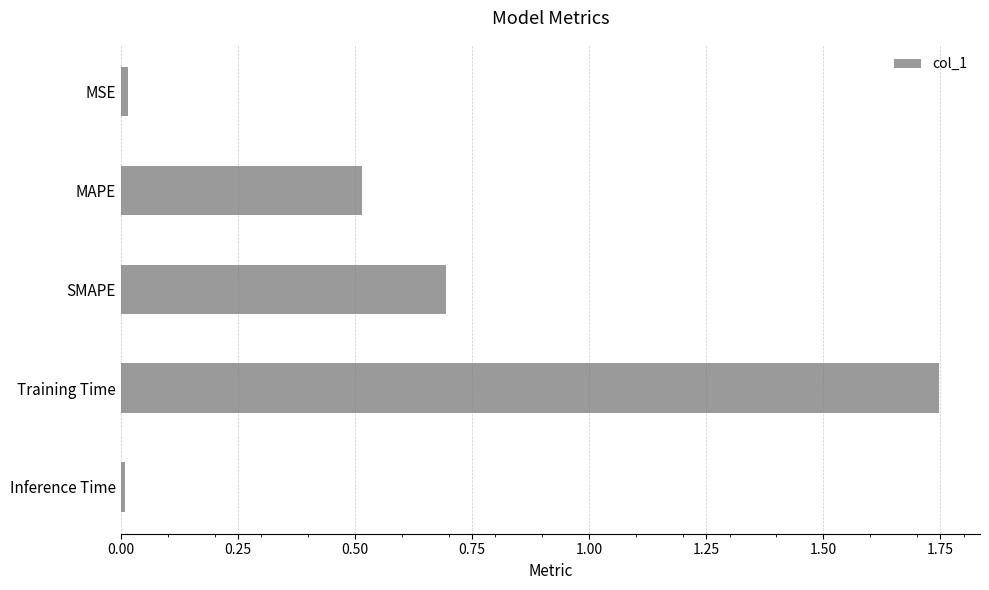

Which category has the highest value across all series?

Training Time